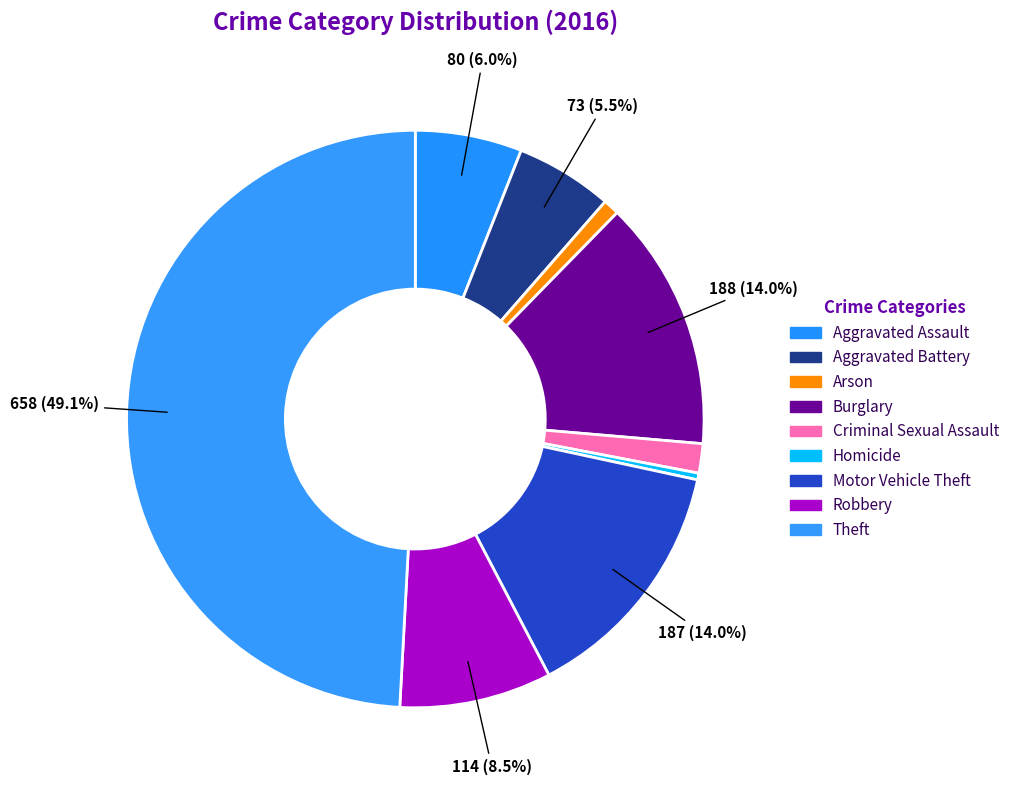

How many segments does this pie chart have?

9